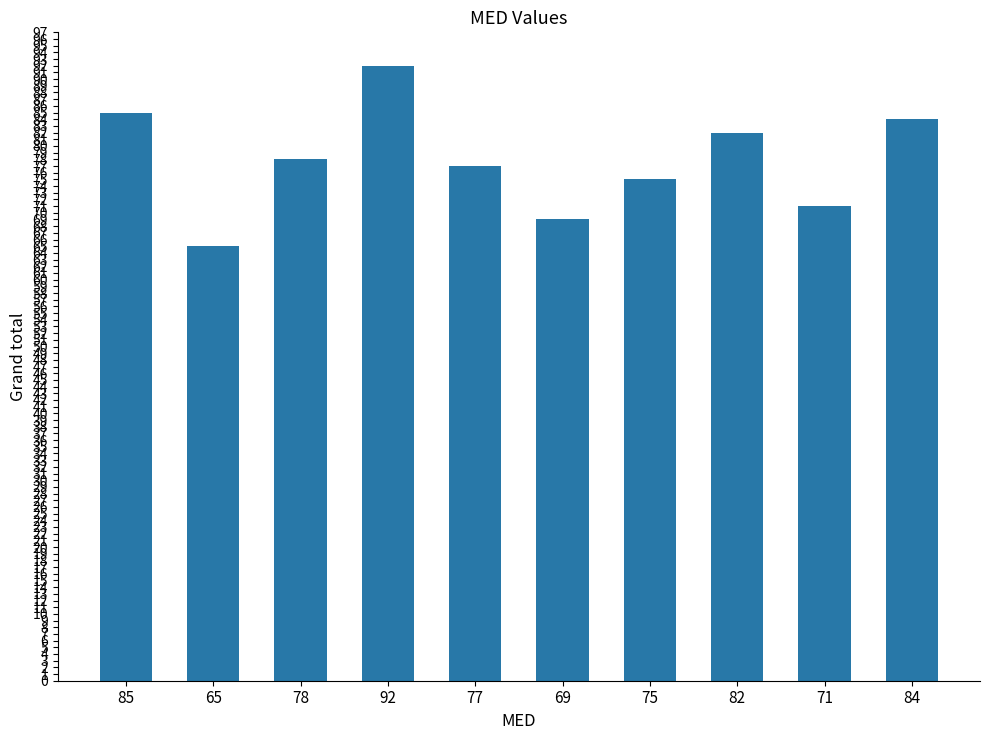

The value at 82 is 108. True or false?

False